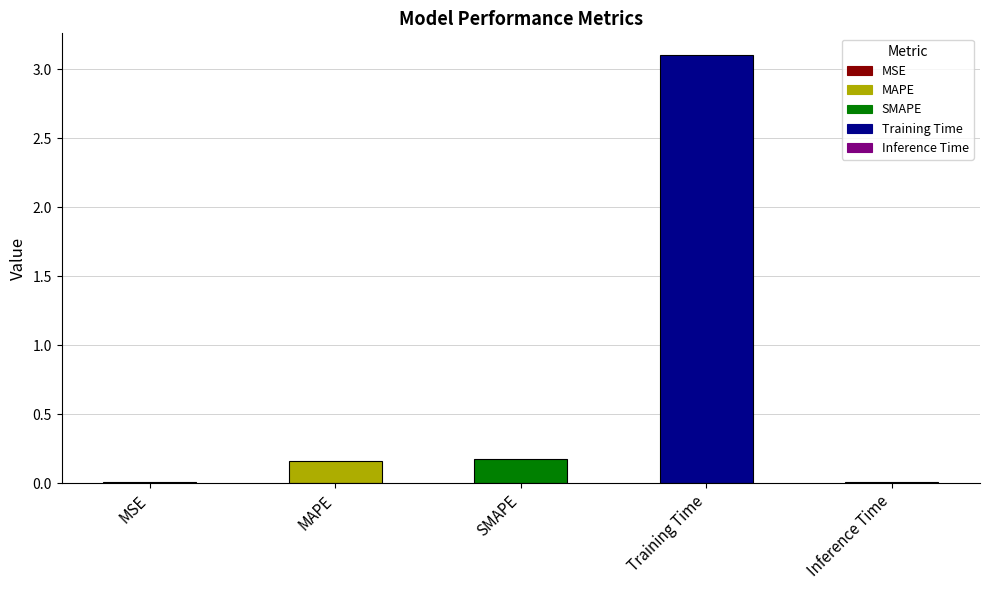

What is the difference between the values at Training Time and MSE?

3.1